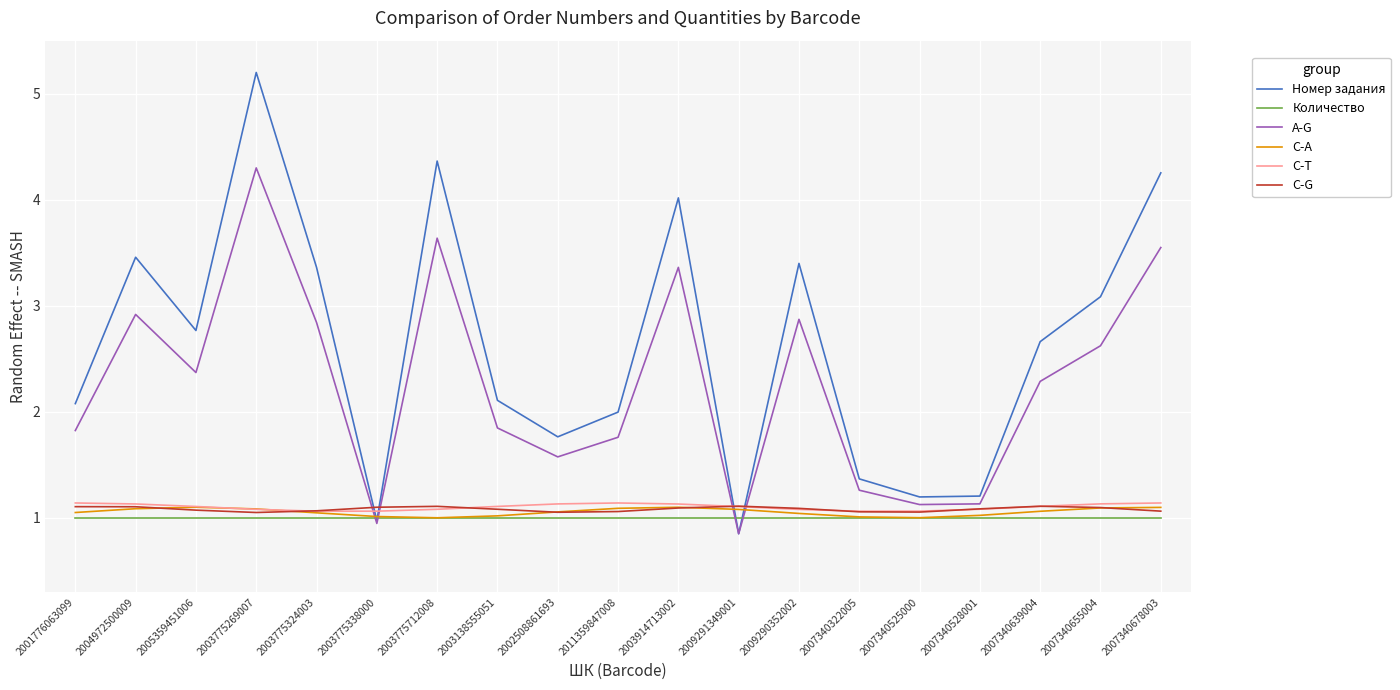

What position from the left is 2002508861693?

9